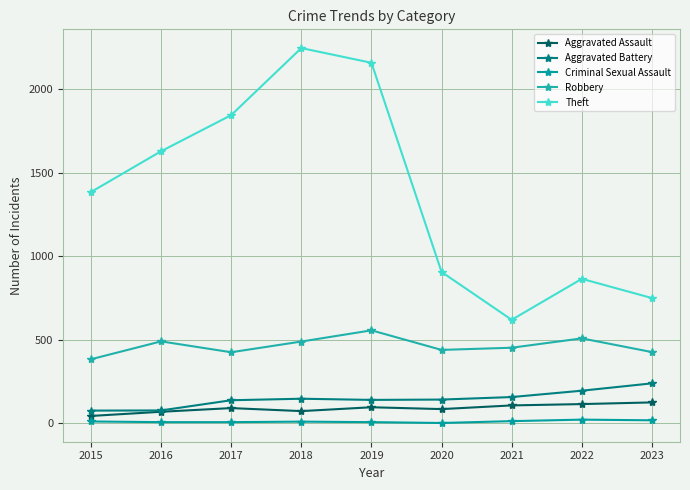

True or false: Robbery and Aggravated Assault intersect in this chart.

False